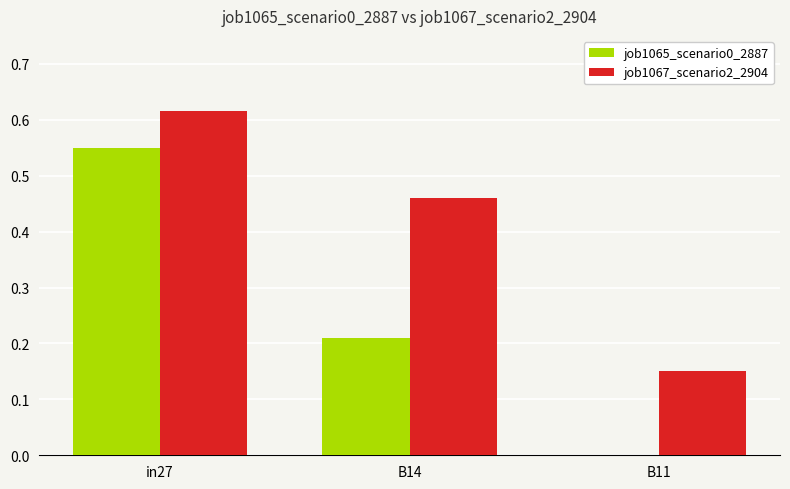

The job1065_scenario0_2887 series shows 0.3 at B14. True or false?

False